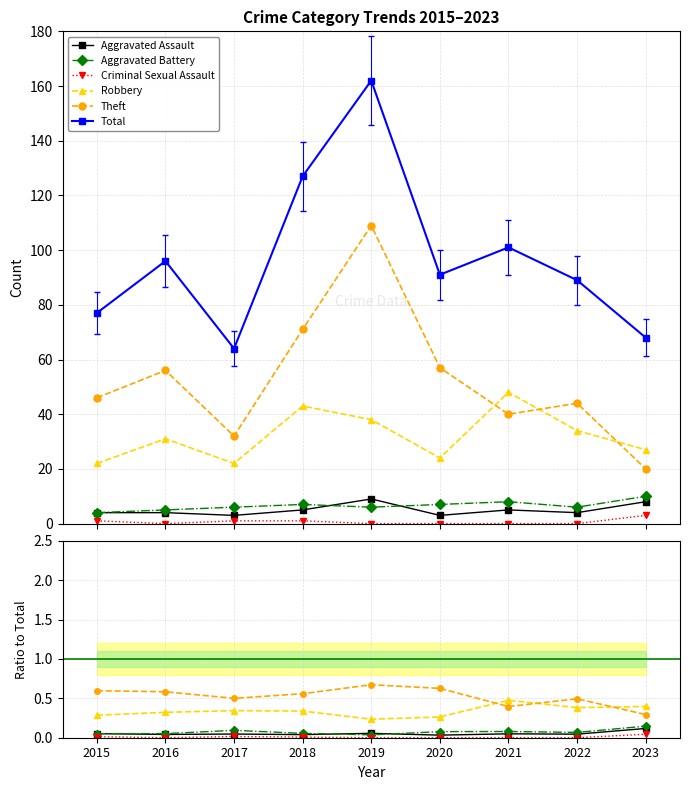

Is it true that Criminal Sexual Assault equals -0.0 at 2016?

False